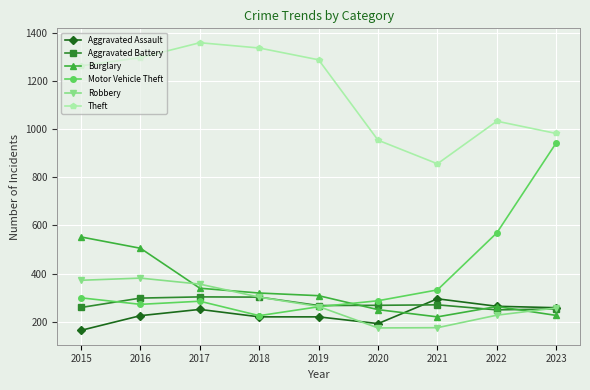

Which series has the widest spread of values?

Motor Vehicle Theft